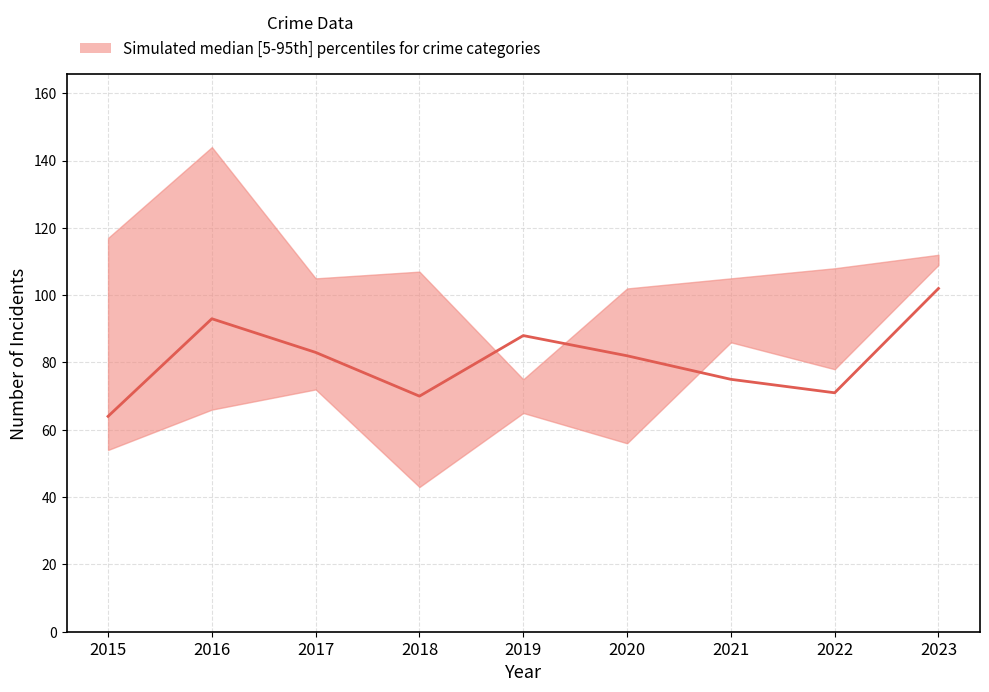

How many points are lower than both their immediate neighbors (excluding endpoints)?

2